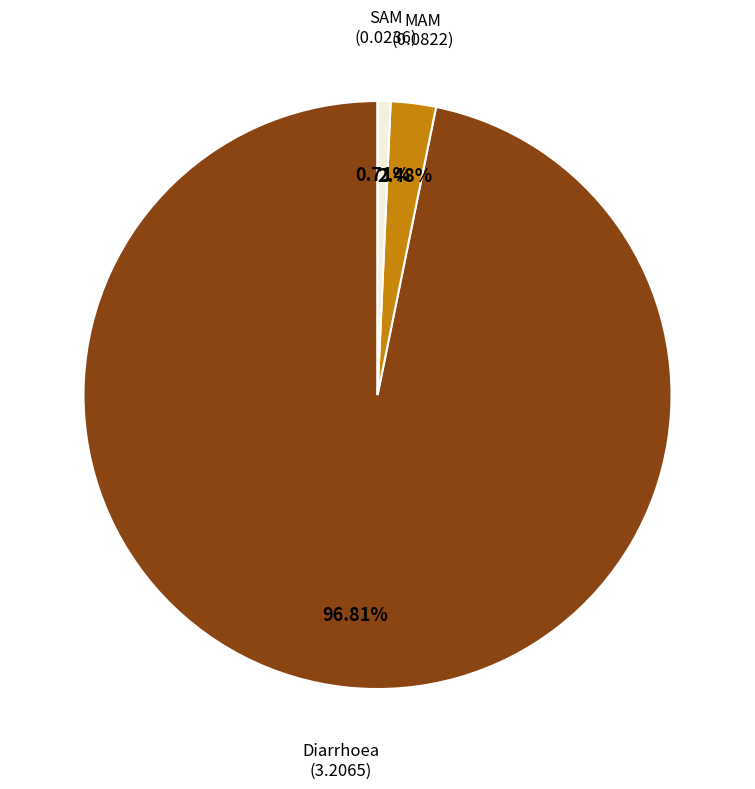

True or false: MAM accounts for 2% of the total.

True